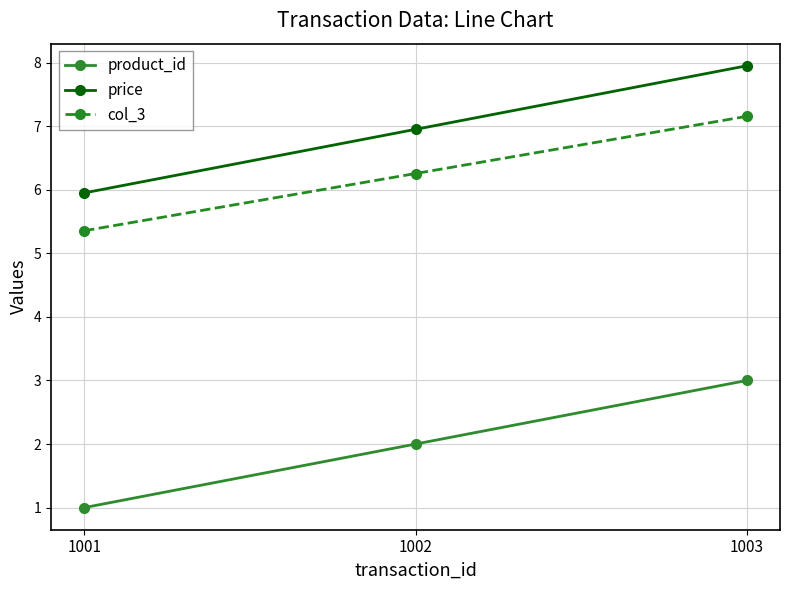

Is the value of col_3 at 1001 greater than the value of product_id at 1001?

Yes